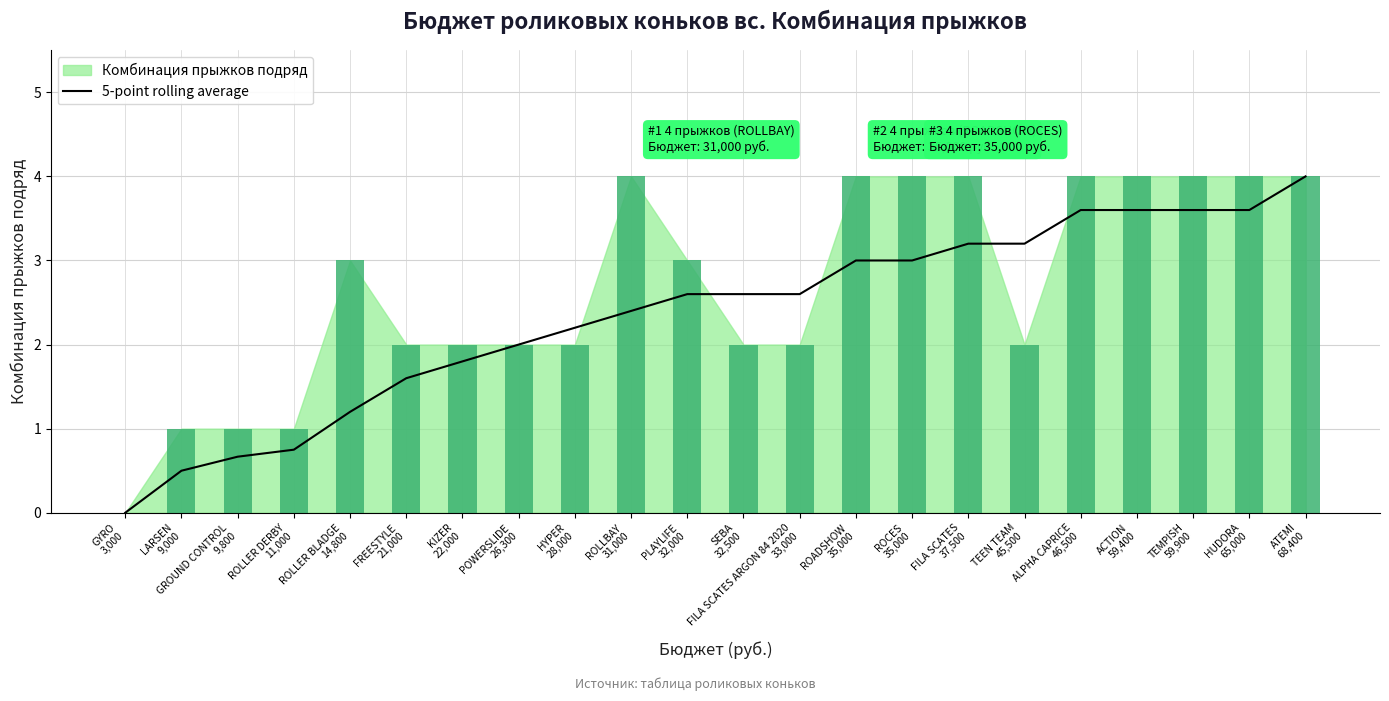

How many positive values are there?

21